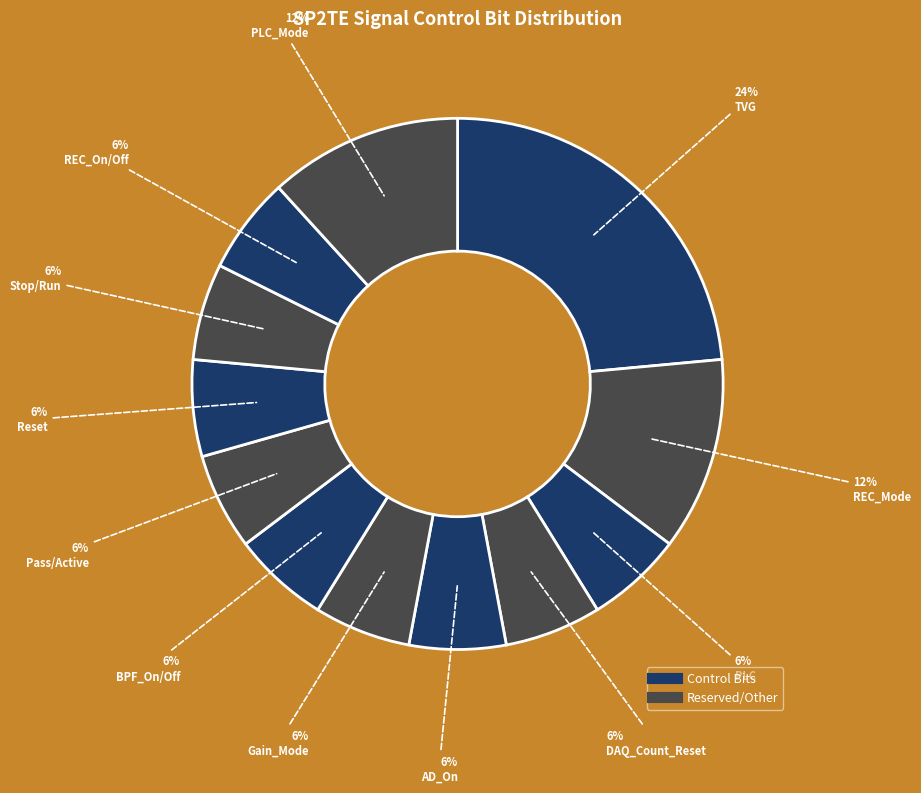

How many segments does this pie chart have?

12